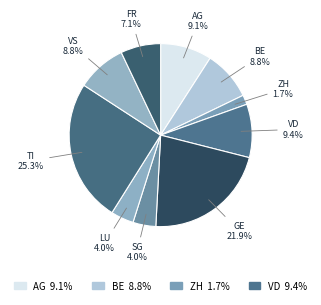

Is there any slice that represents more than half of the pie?

No